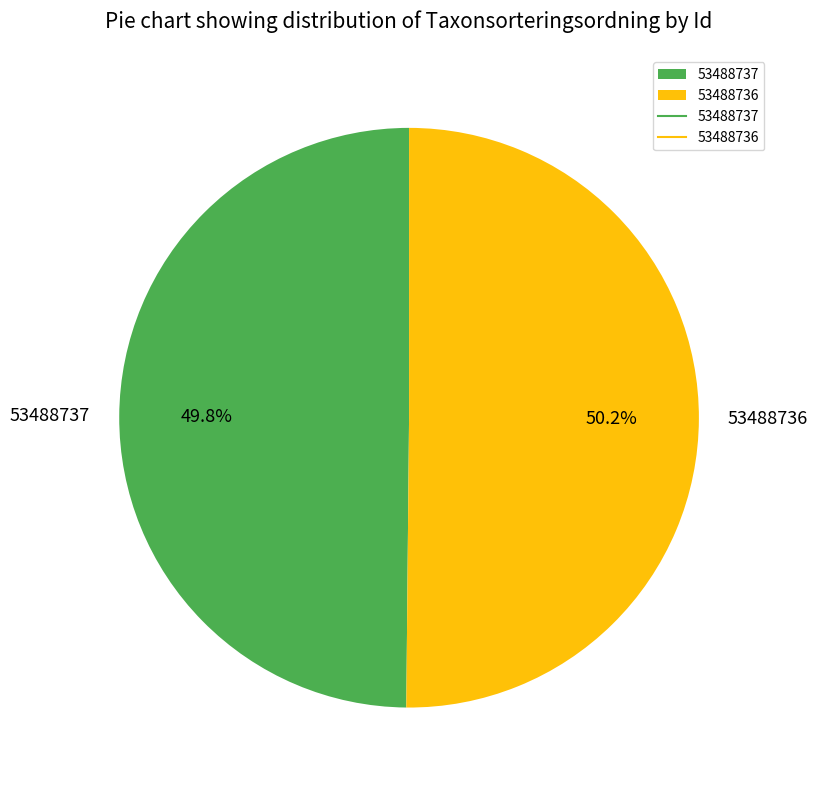

Does any single category account for the majority?

Yes